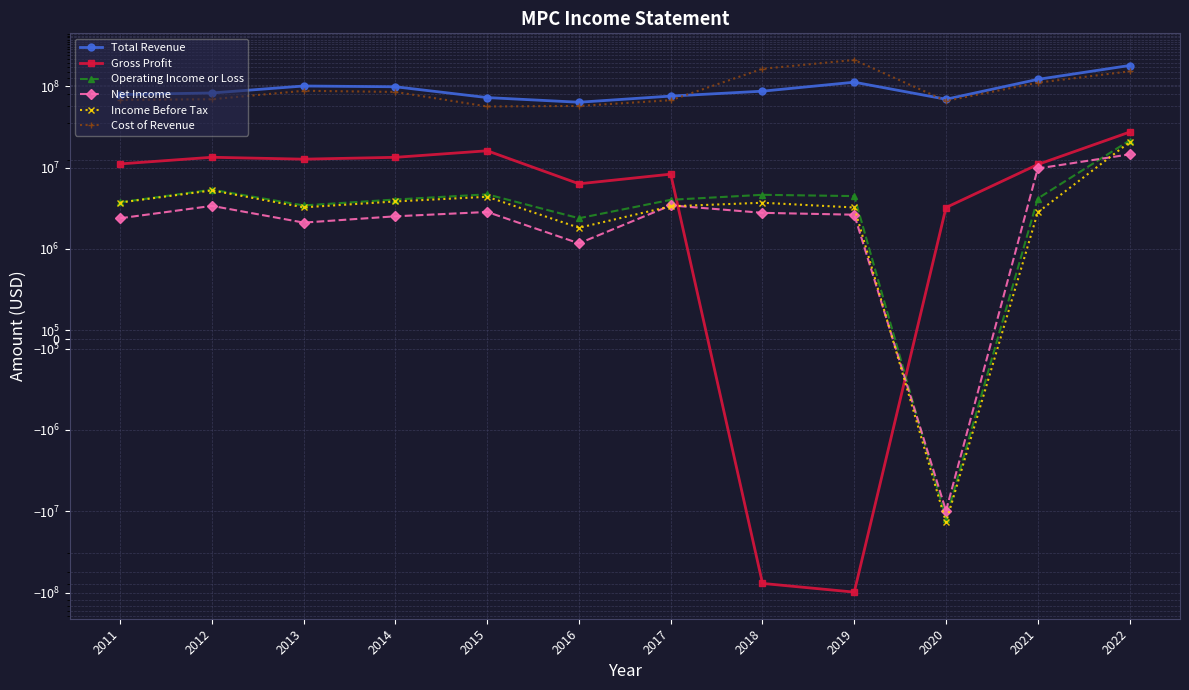

What is the value of the Total Revenue point at the 4th from the left?

98081000